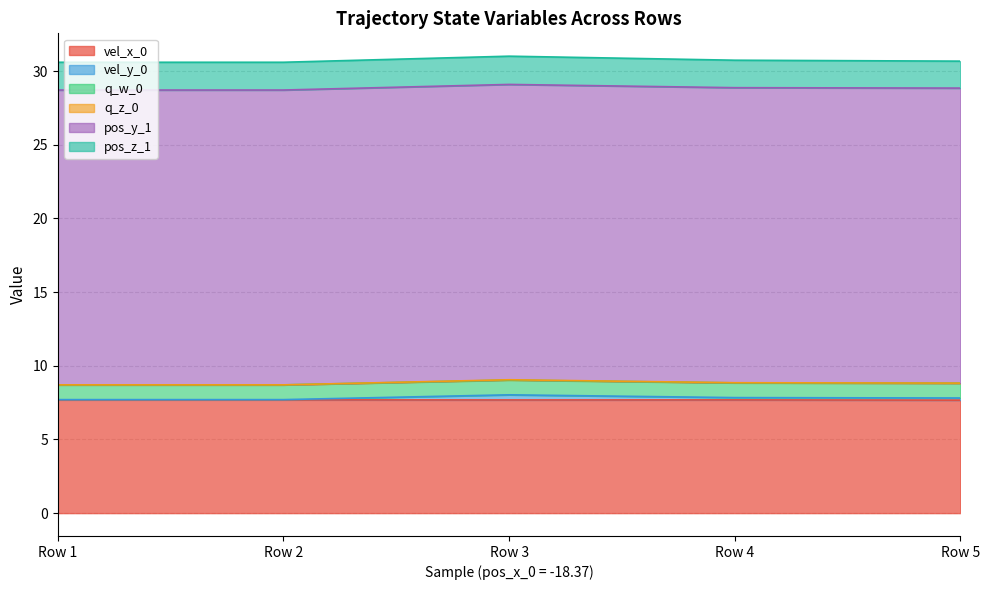

True or false: vel_x_0 has a value of 7.7 at Row 4.

True